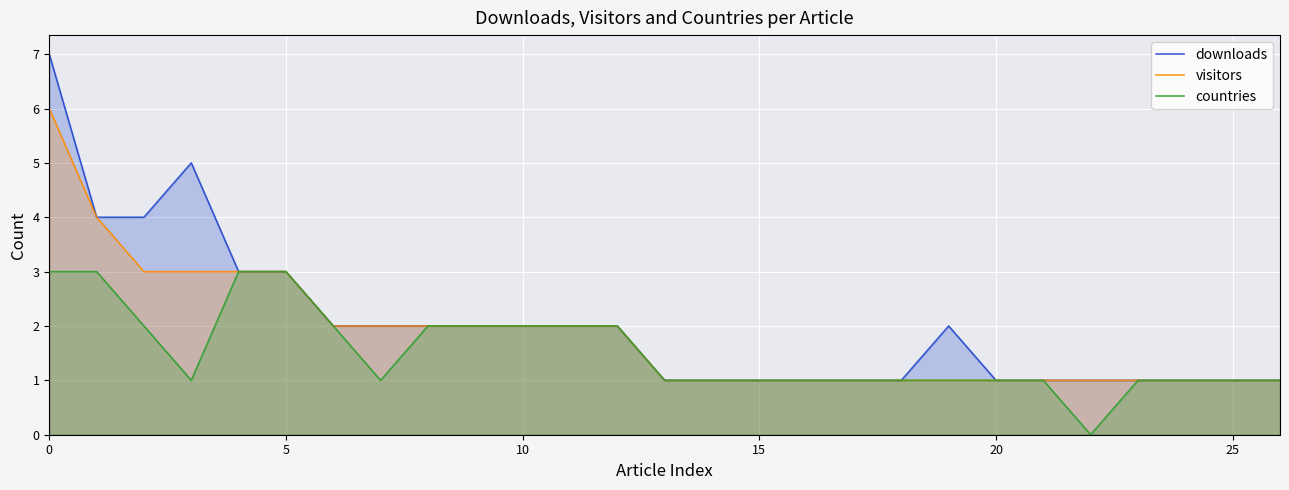

List the series in order of their peak value, highest first.

downloads, visitors, countries